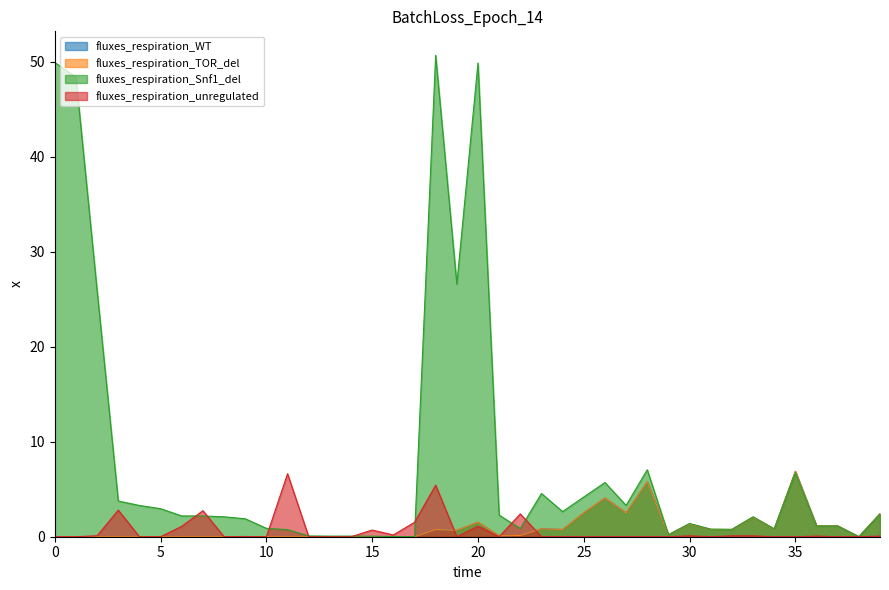

Does the chart have visible grid lines?

No